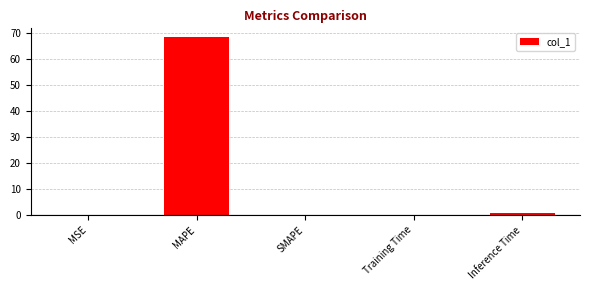

What is the difference between the values at SMAPE and Inference Time?

1.0